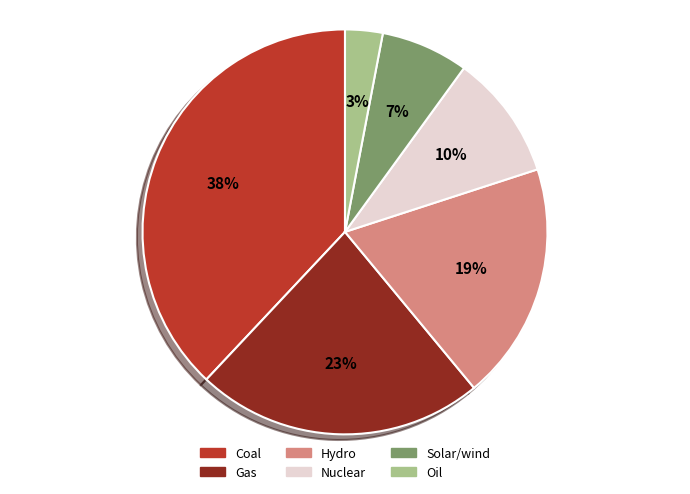

To the nearest percent, what portion does Solar/wind represent?

7%